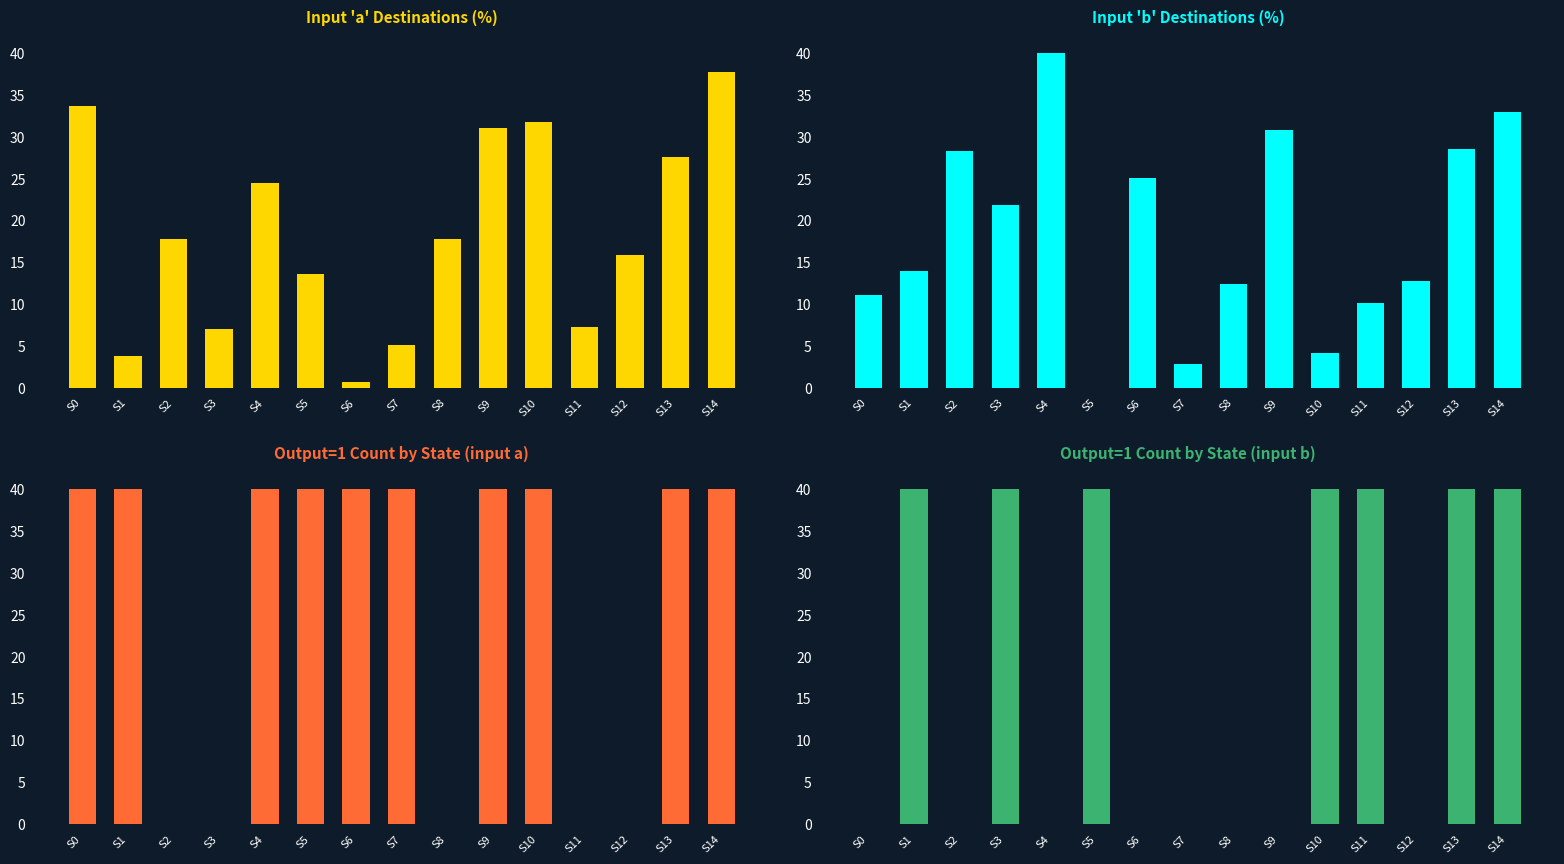

True or false: Output=1 Count by State (input a) has a value of 54.4 at S0.

False